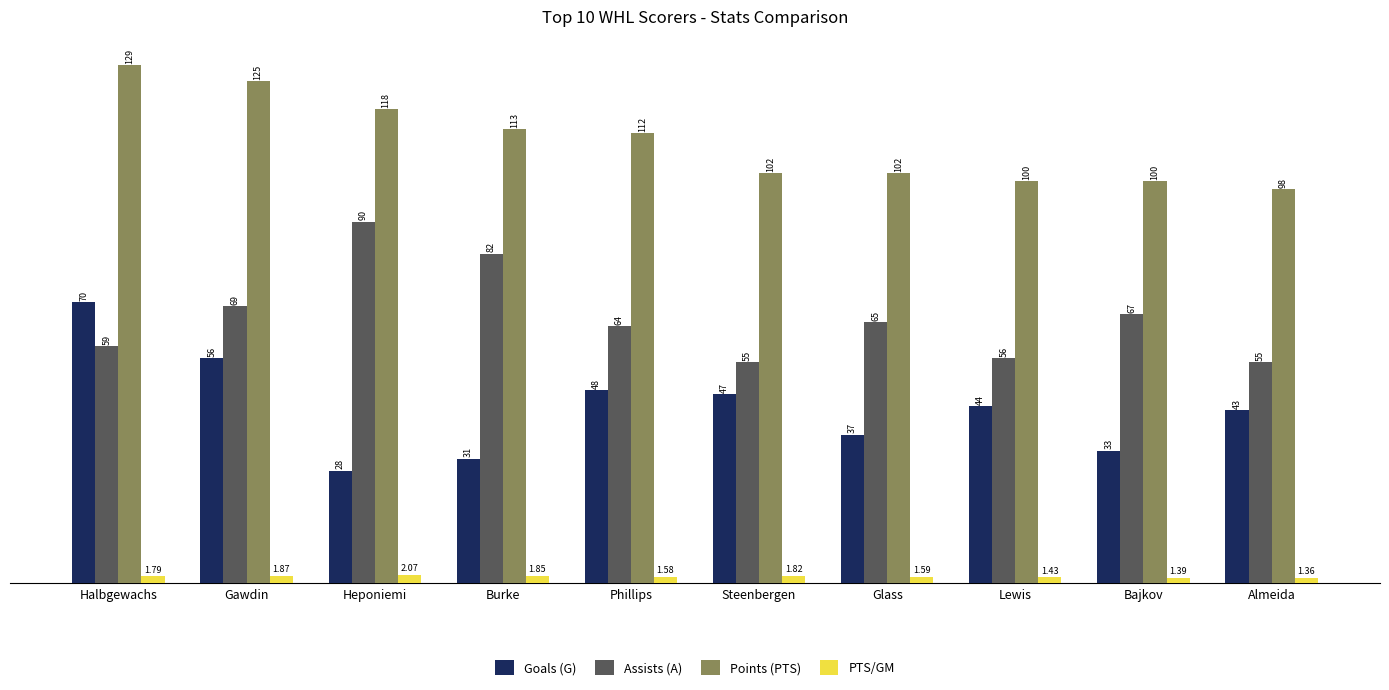

What is the difference between the Goals (G) values at Gawdin and Bajkov?

23.0